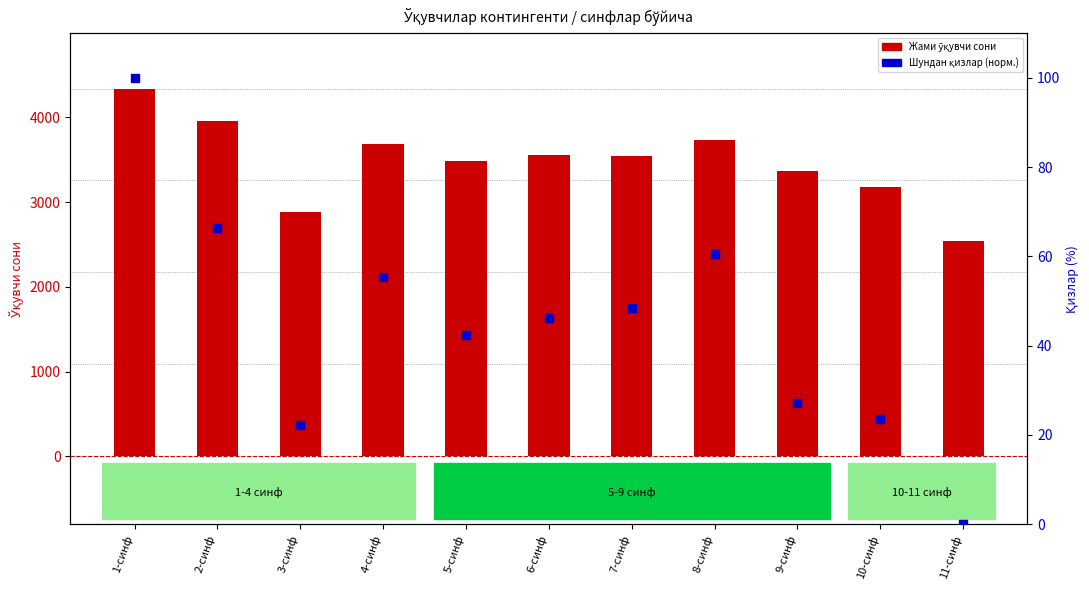

At which category is the sum across all series the highest?

1-синф